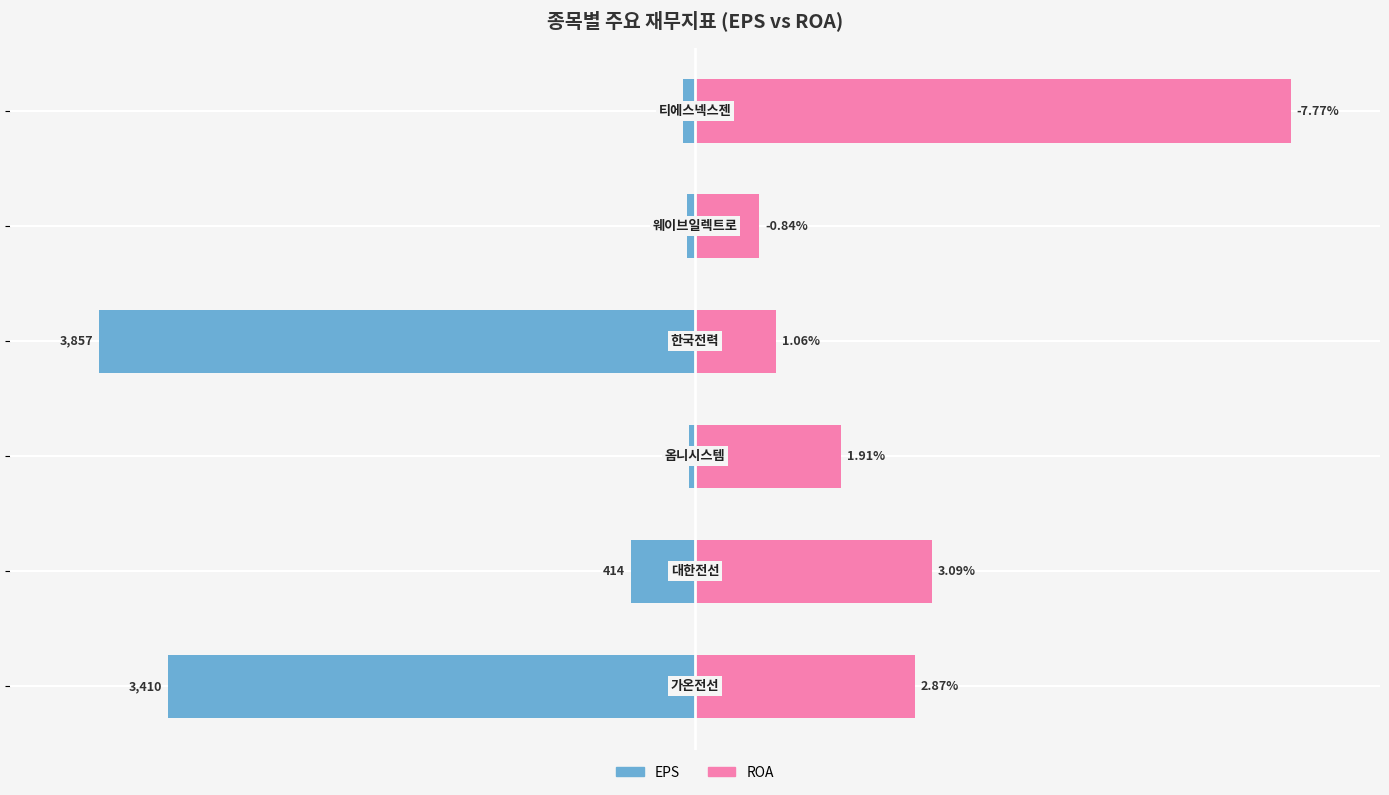

Which series has the largest range (max minus min)?

EPS (정규화)